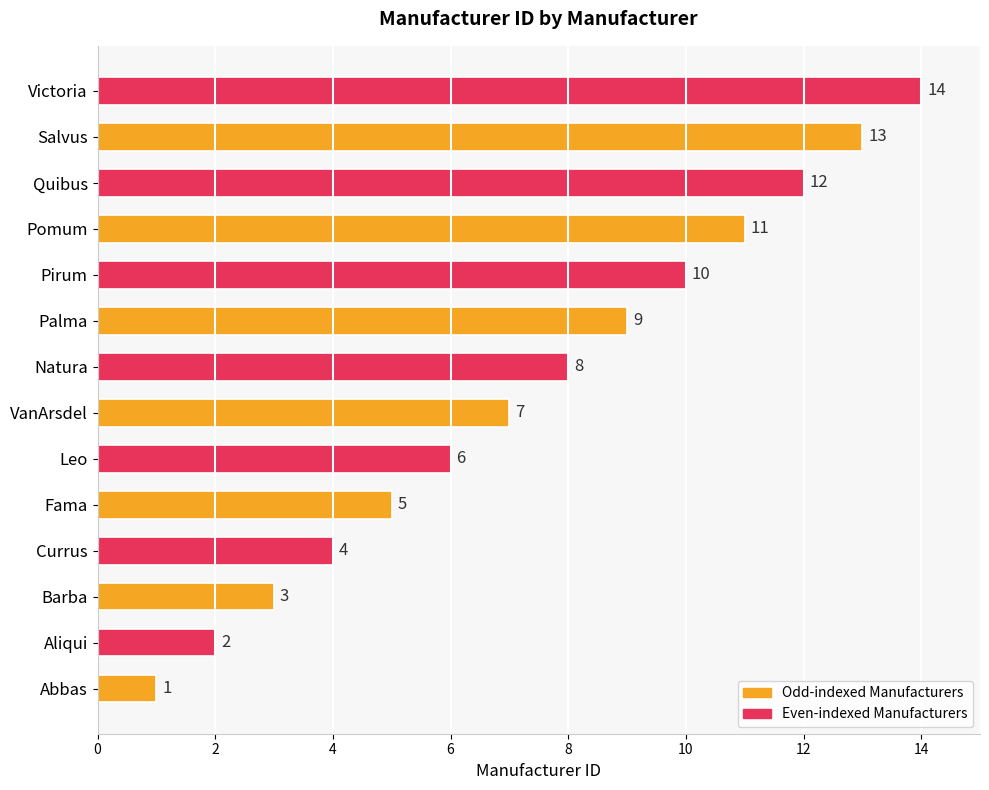

Rank the categories by value from highest to lowest.

Victoria, Salvus, Quibus, Pomum, Pirum, Palma, Natura, VanArsdel, Leo, Fama, Currus, Barba, Aliqui, Abbas